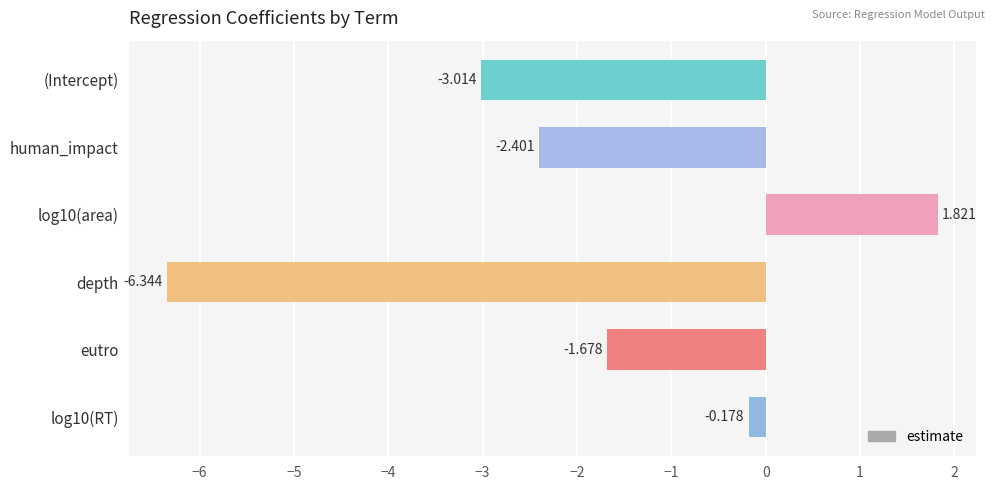

What is the label of the 5th bar from the bottom?

human_impact